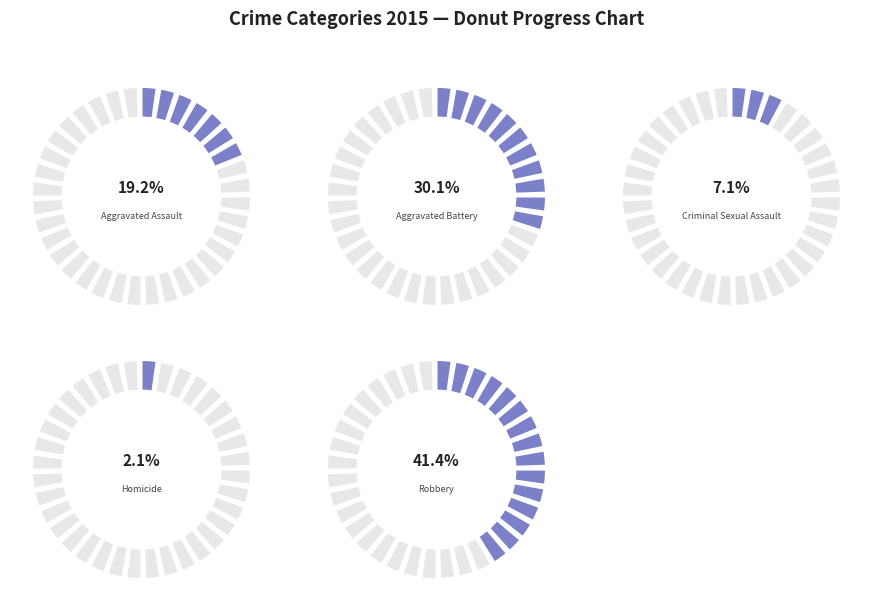

What is the total percentage of Homicide and Aggravated Battery?

32.3%